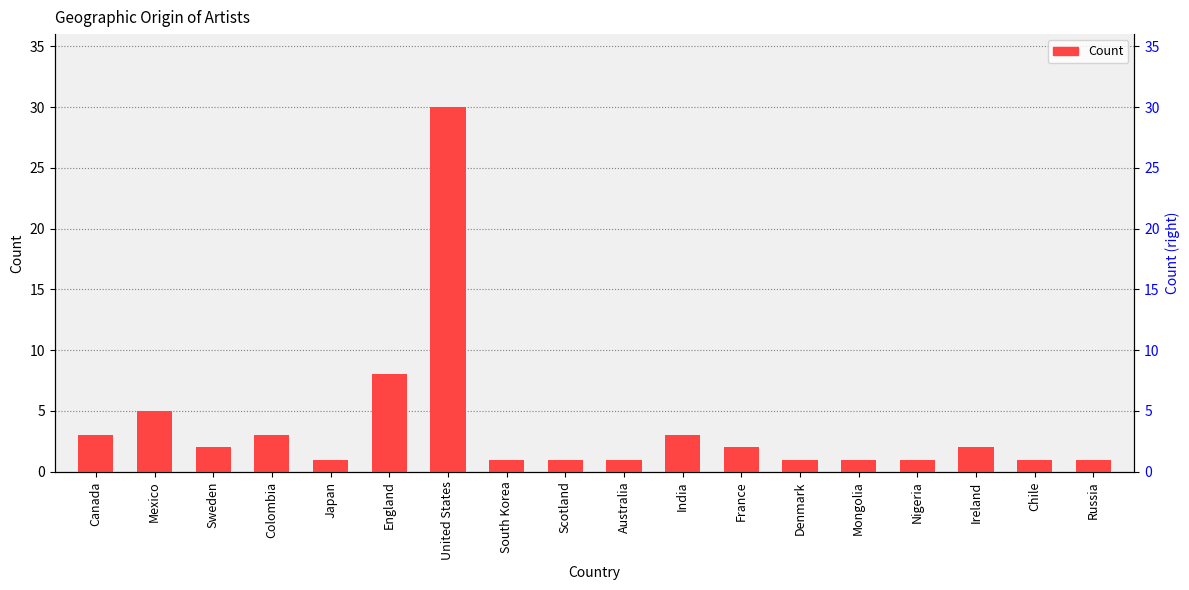

How many bars are there in total?

18